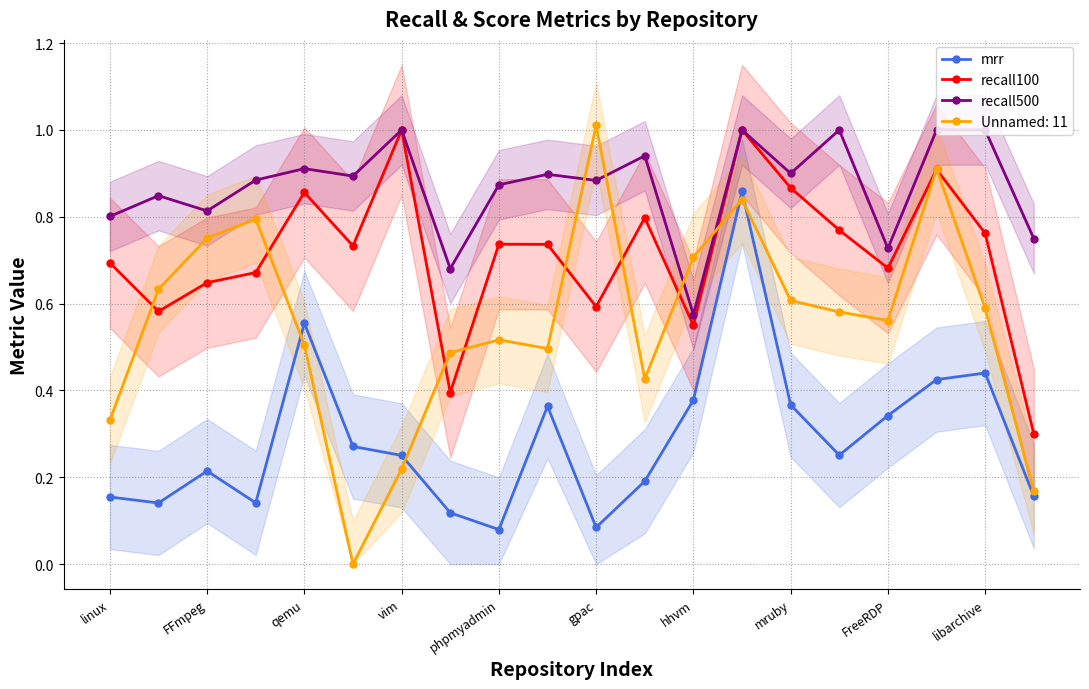

How many interior local valleys does the recall100 series have?

6